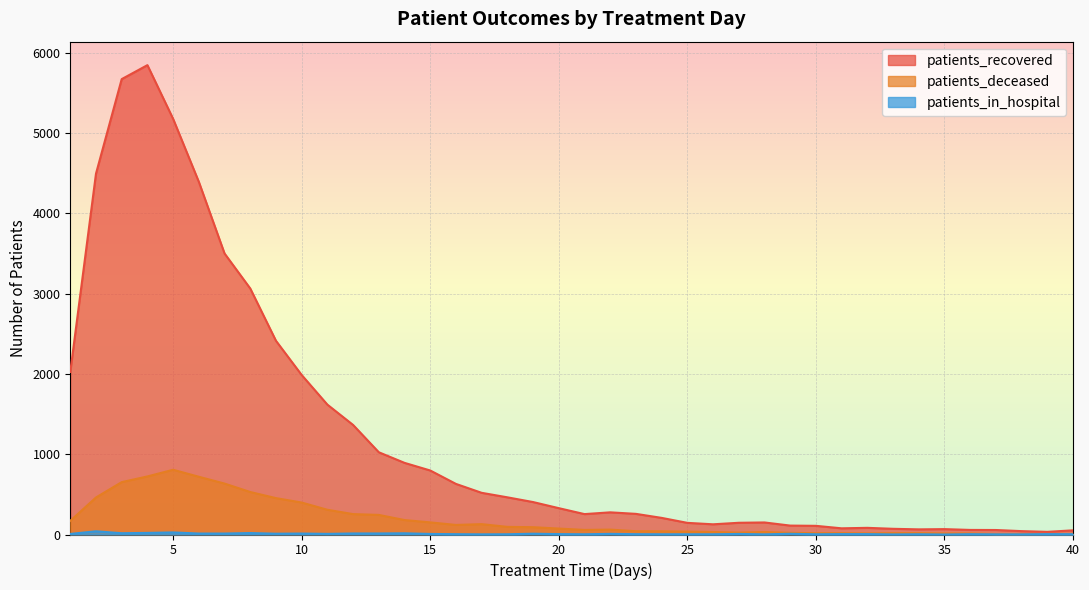

What is the difference between the maximum and minimum values in the patients_recovered series?

5811